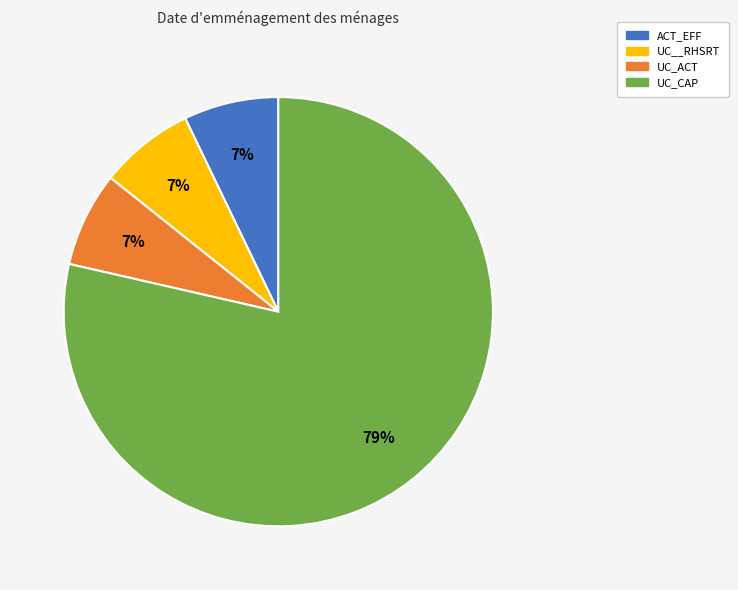

Is it true that ACT_EFF is 1% of the pie?

False